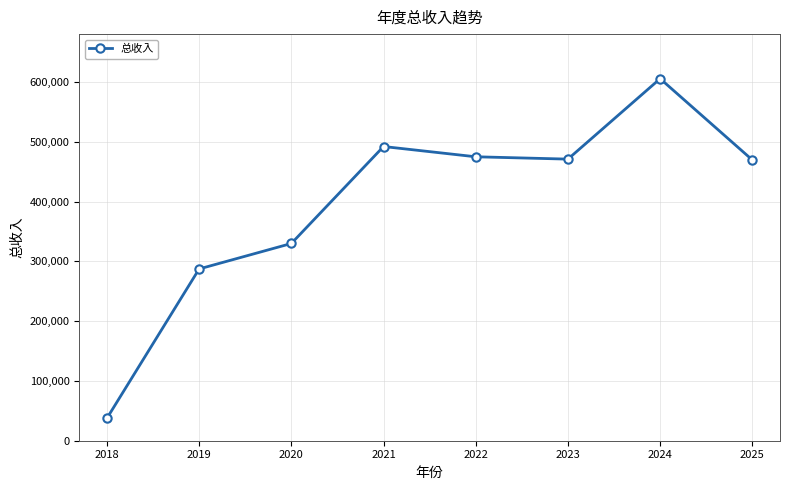

What is the greatest value displayed?

605487.0